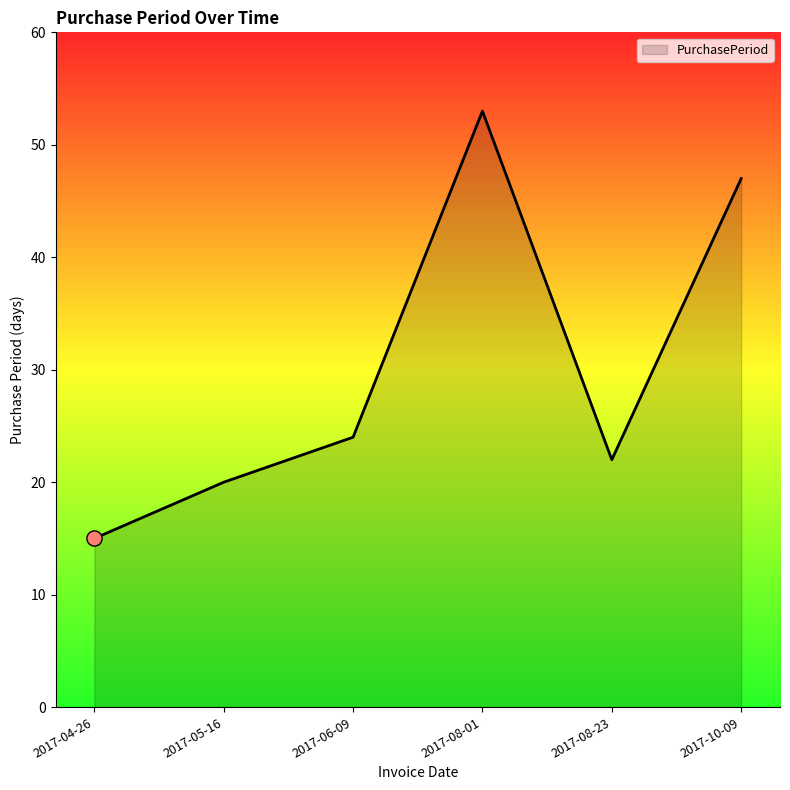

Between 2017-04-26 and 2017-08-23, which is larger?

2017-08-23